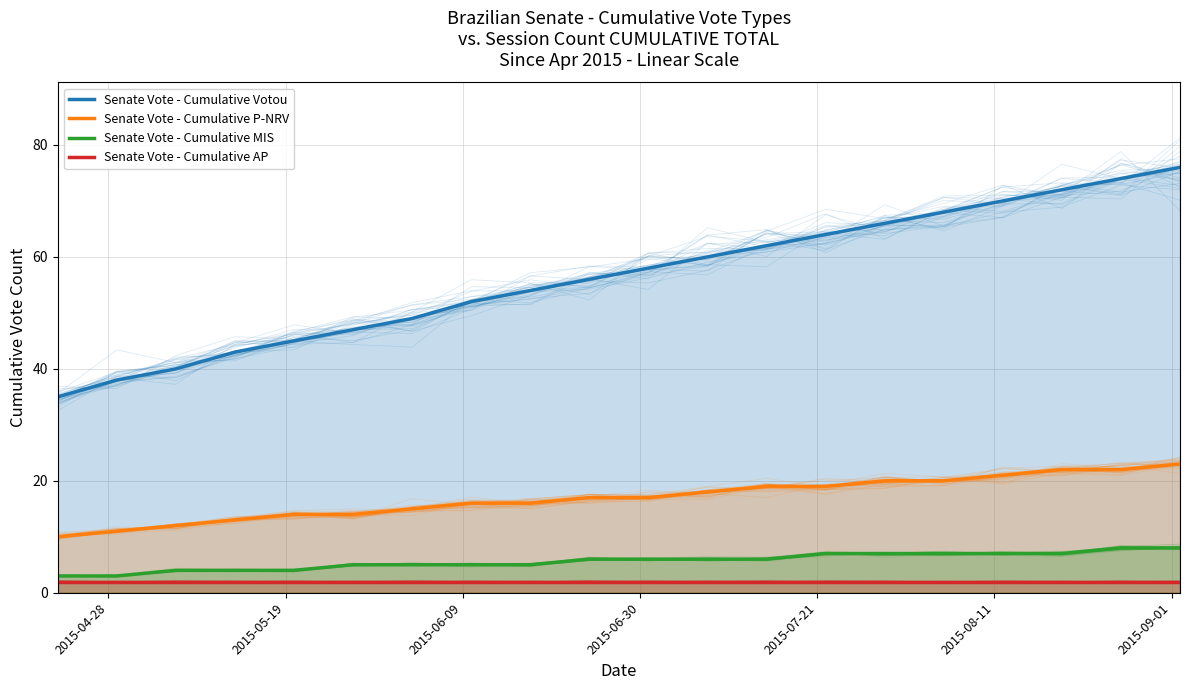

What is the sum of the Senate Vote - Cumulative MIS values at 7 and 2015-08-11?

10